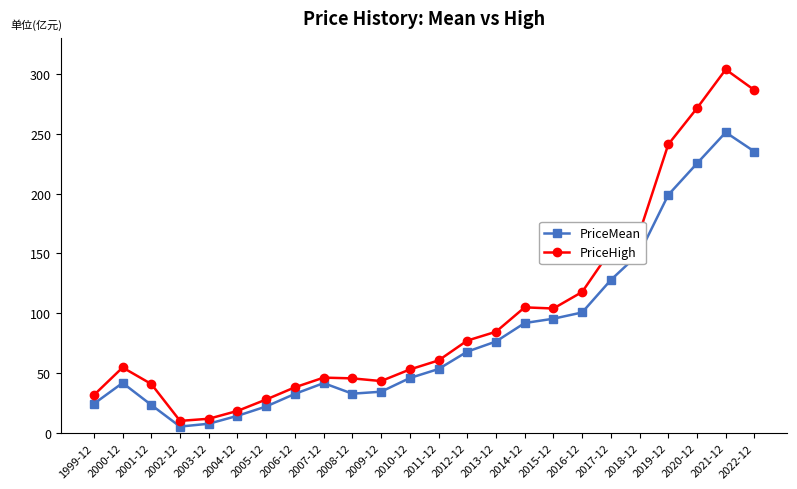

At which label does PriceHigh reach its peak?

2021-12